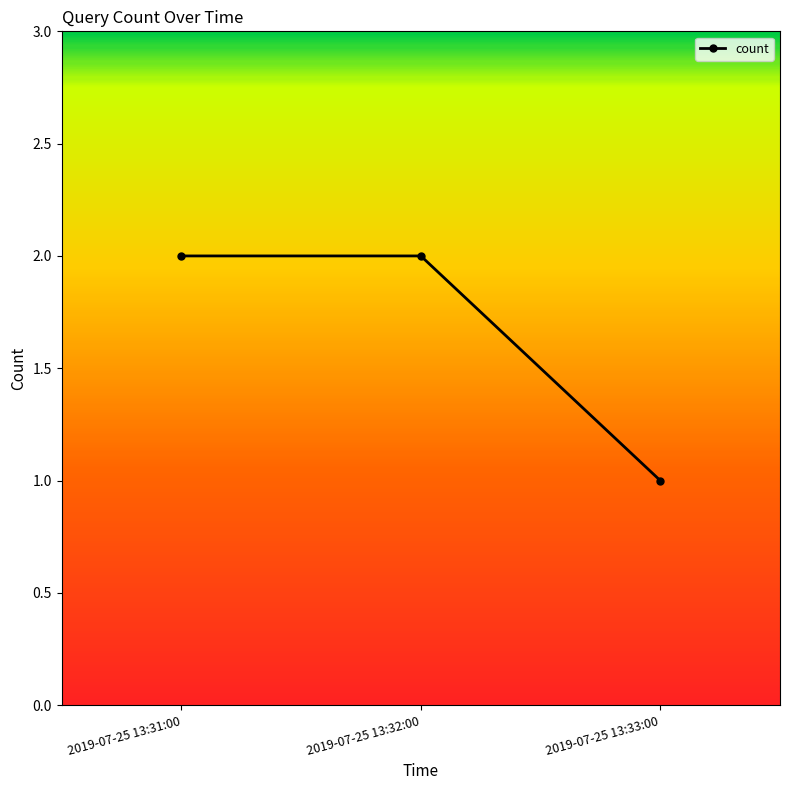

How many lines are shown in the chart?

1